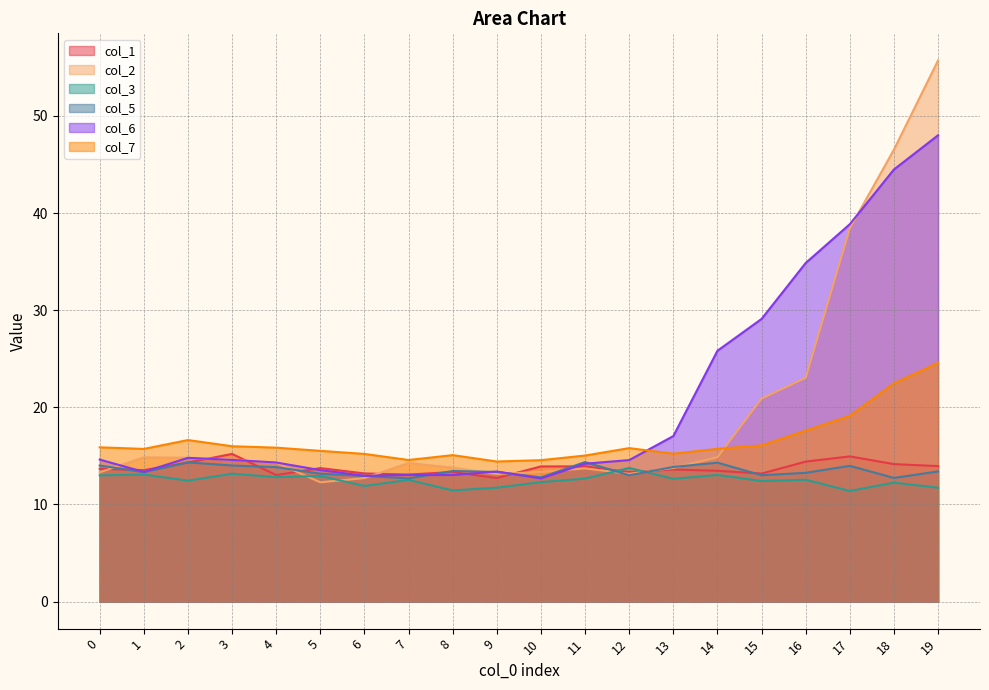

Which series has the largest total across all categories?

col_6